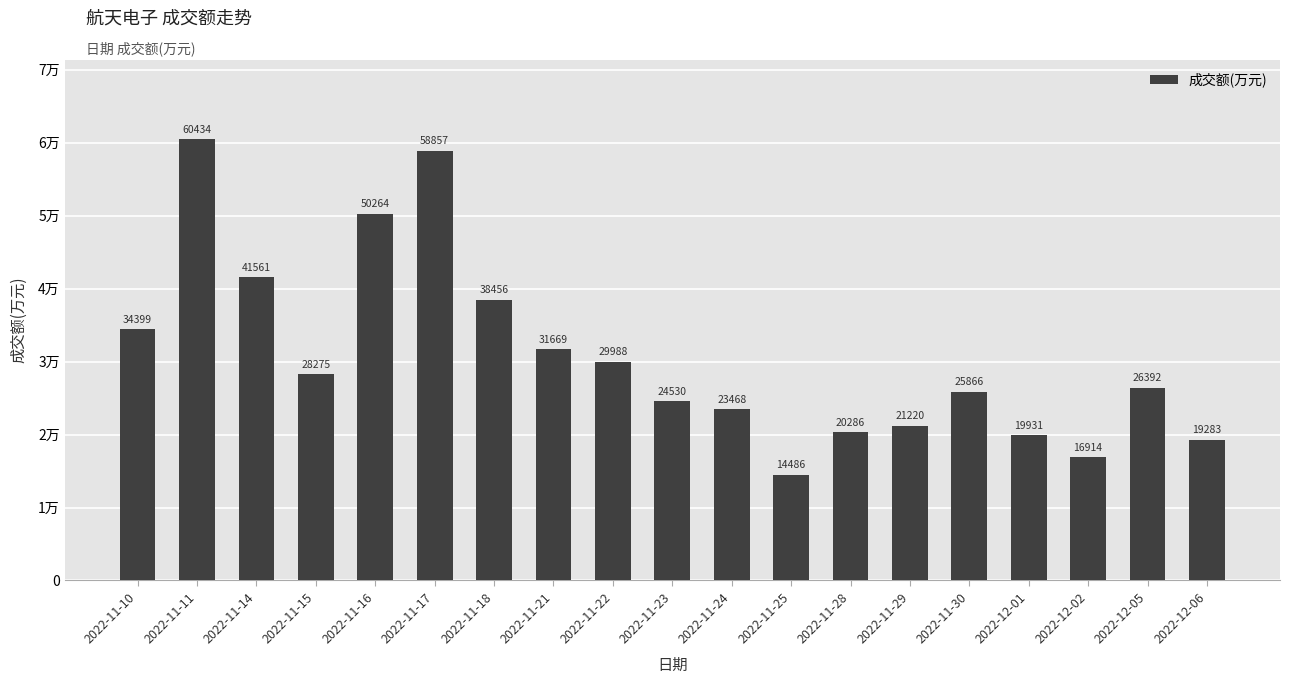

What is the smallest value displayed?

14486